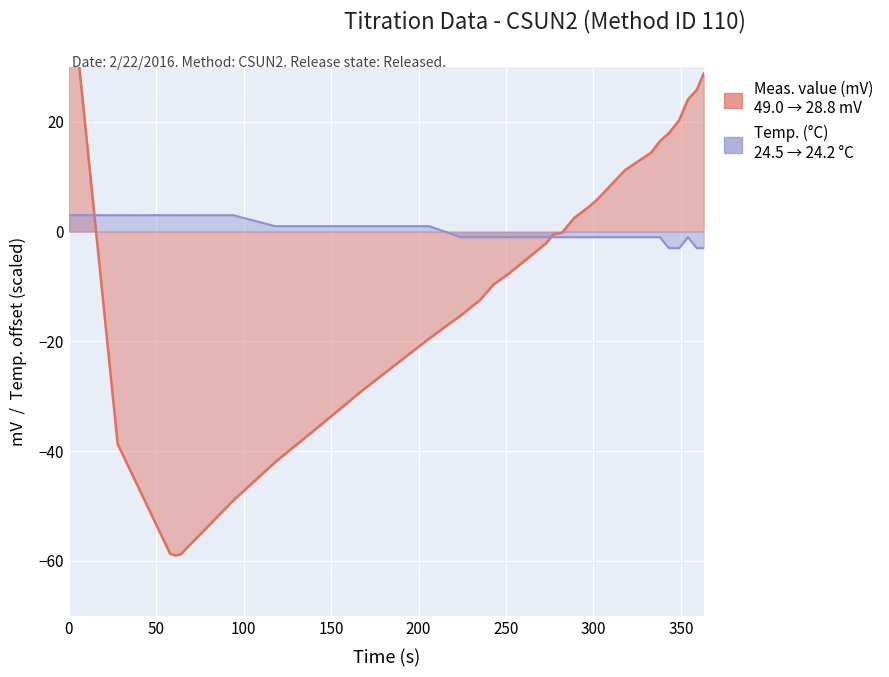

What is the value of the Temp. (°C) point at the 8th from the left?

1.0